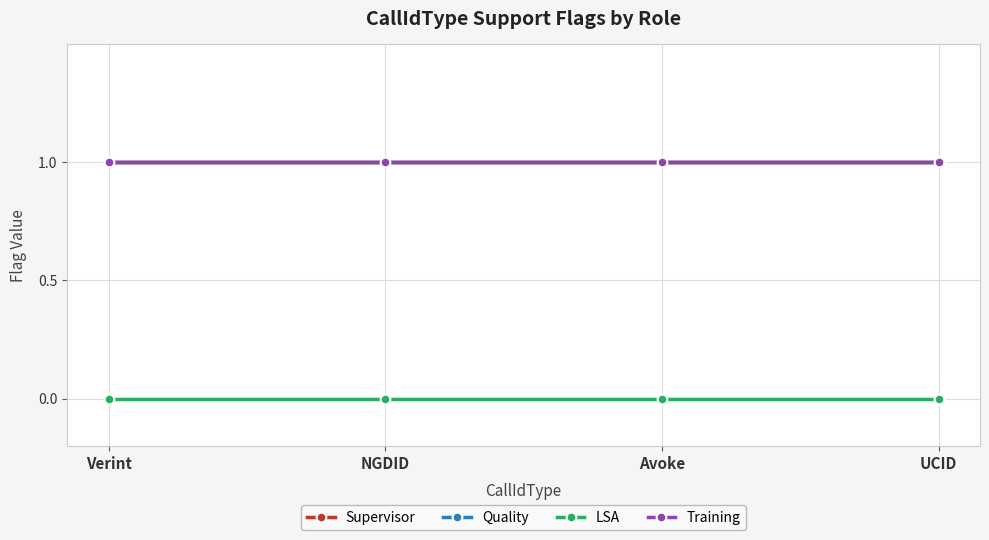

Reading left to right, what are all the values shown in this chart?

Supervisor: 1	1	1	1
Quality: 1	1	1	1
LSA: 0	0	0	0
Training: 1	1	1	1